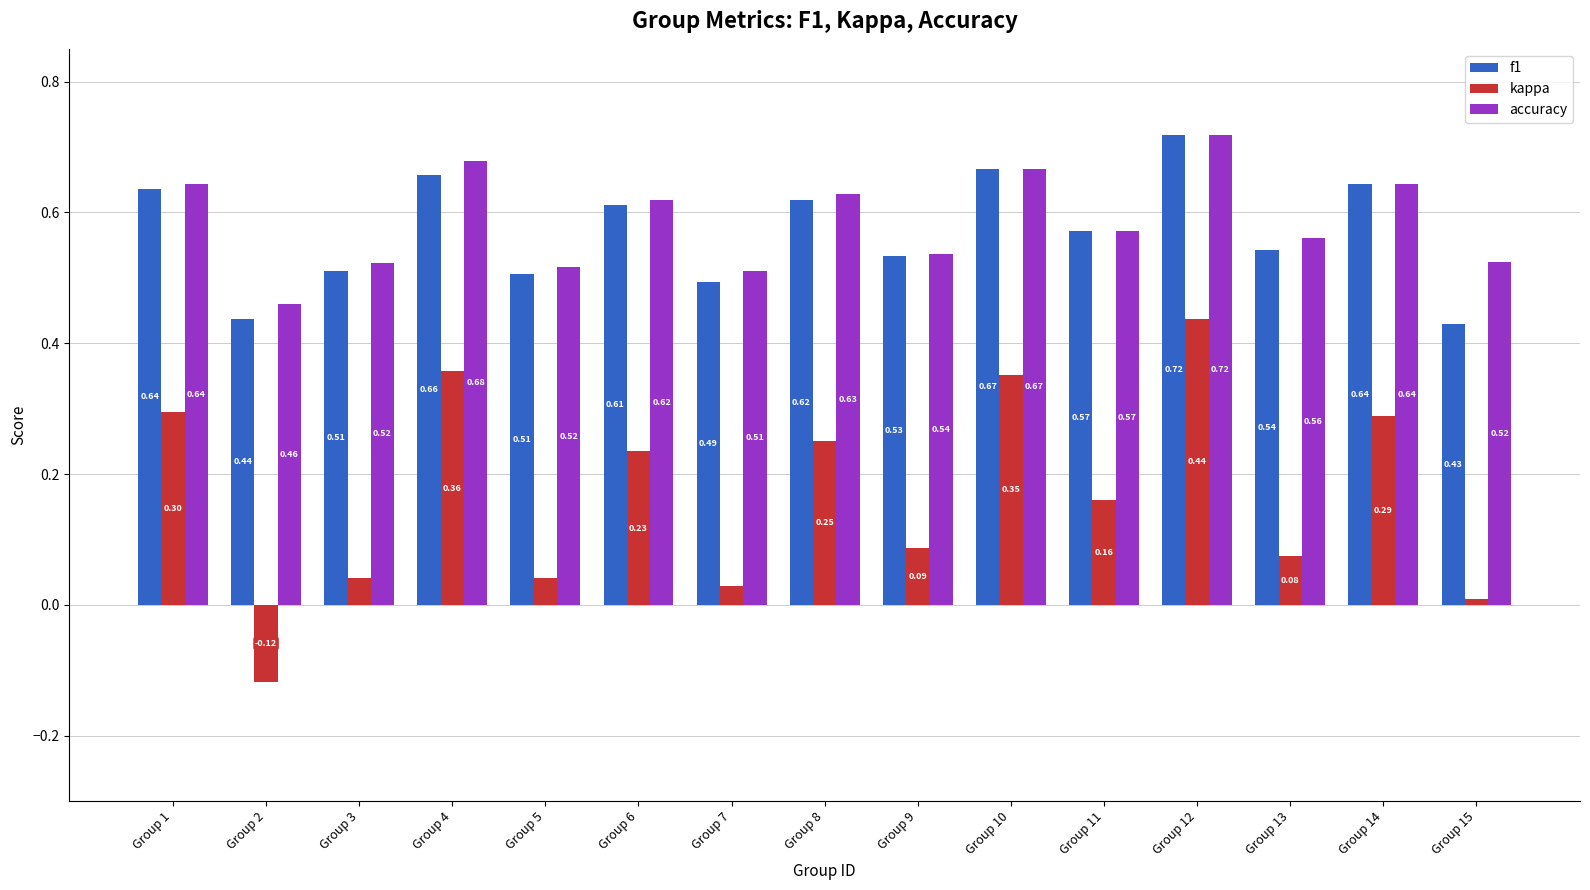

What is the total value across all series at Group 6?

1.5